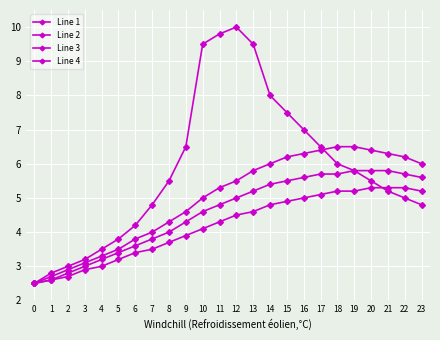

What is the difference between the Line 2 values at 20 and 2?

3.5